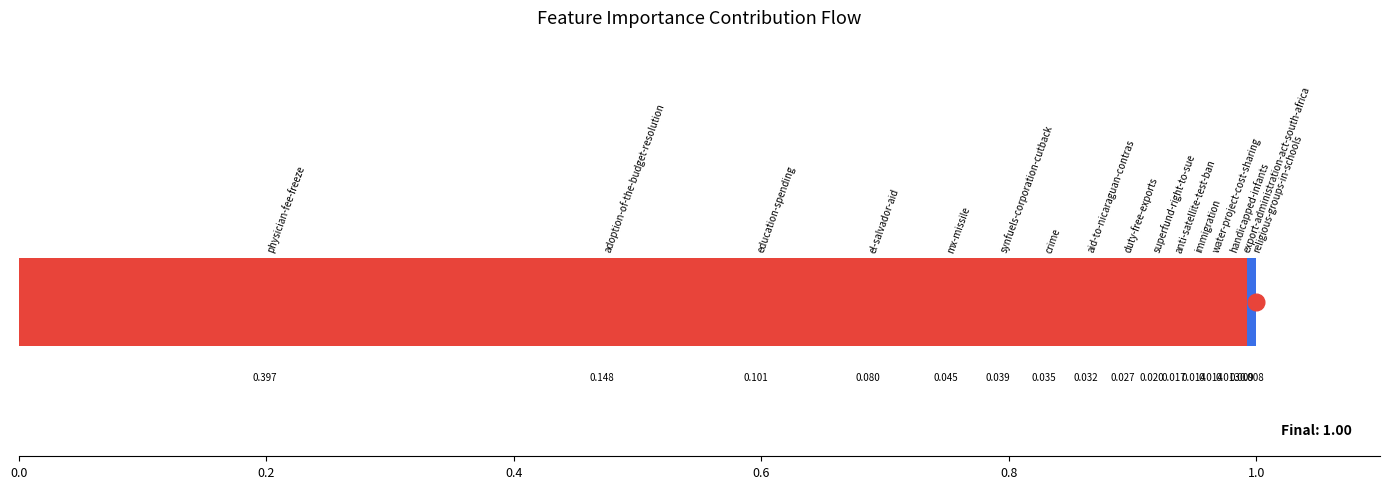

Is it true that the value at physician-fee-freeze is 0.7?

False